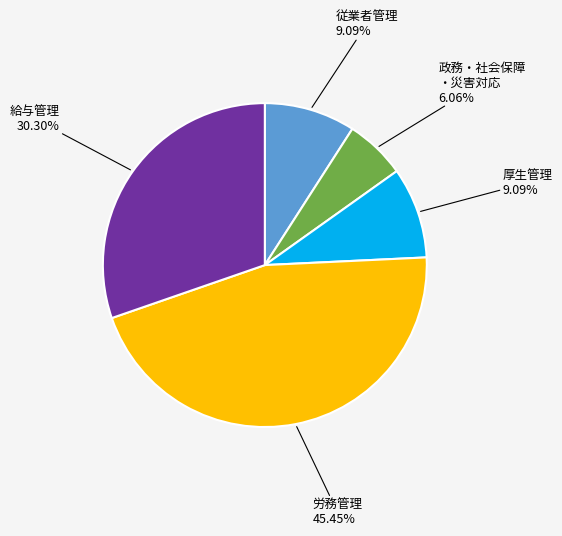

Does any single category account for the majority?

No